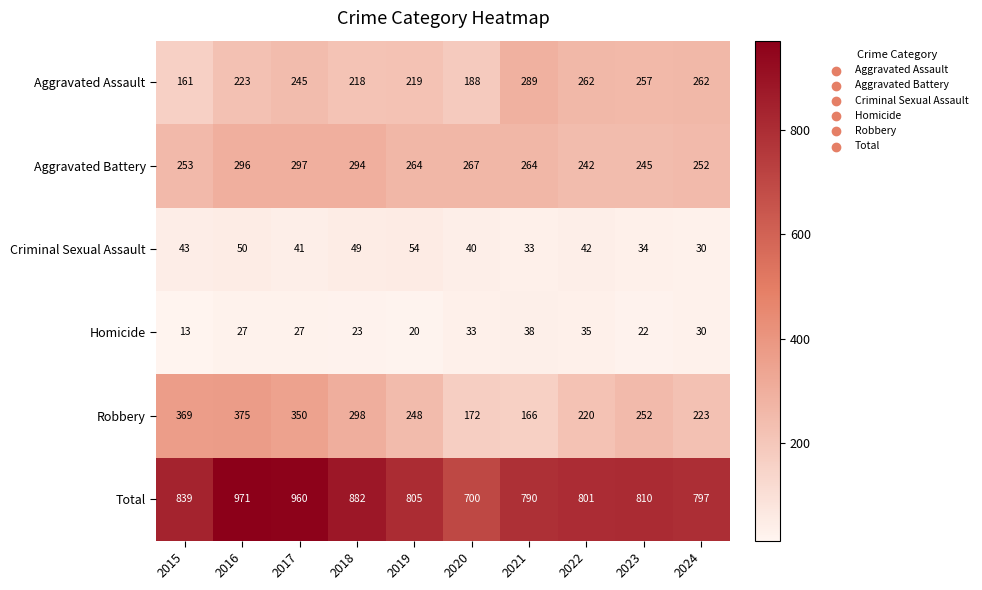

What is the maximum value for Criminal Sexual Assault?

54